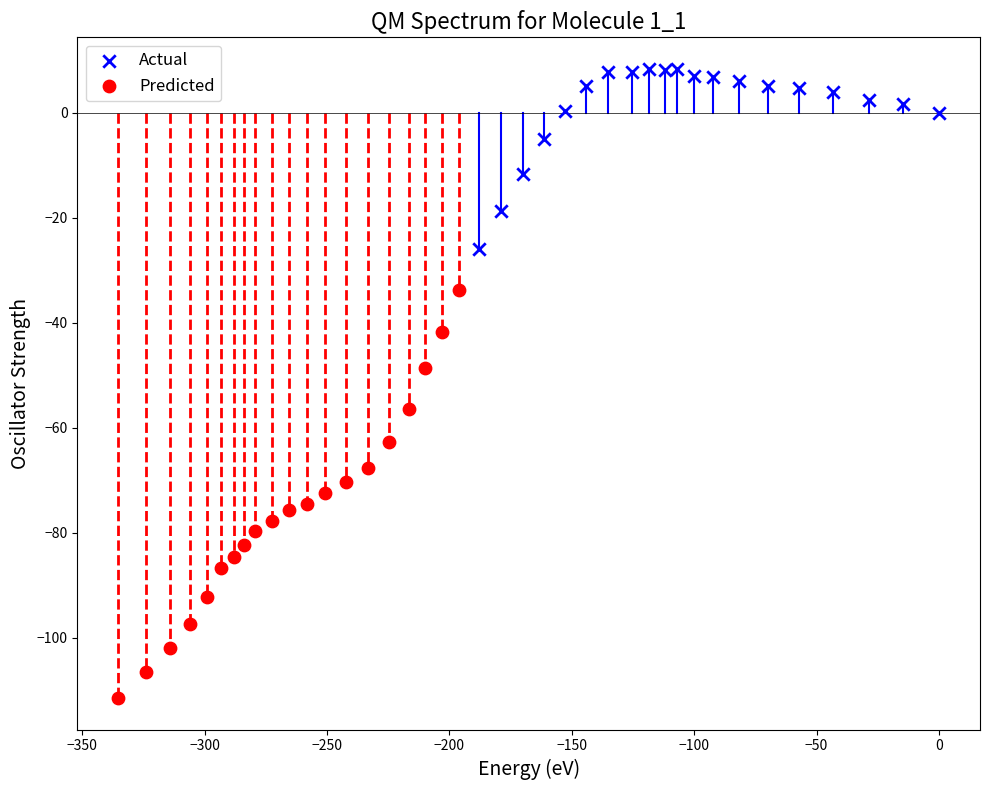

Which series contains the highest Y value?

Actual